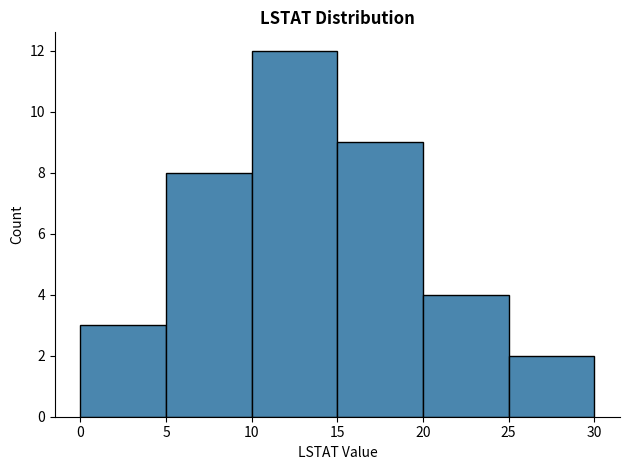

How tall is the bar that spans 20 to 25 on the x-axis? The values are not printed on the chart, so give them approximately, as read against the axis.

4